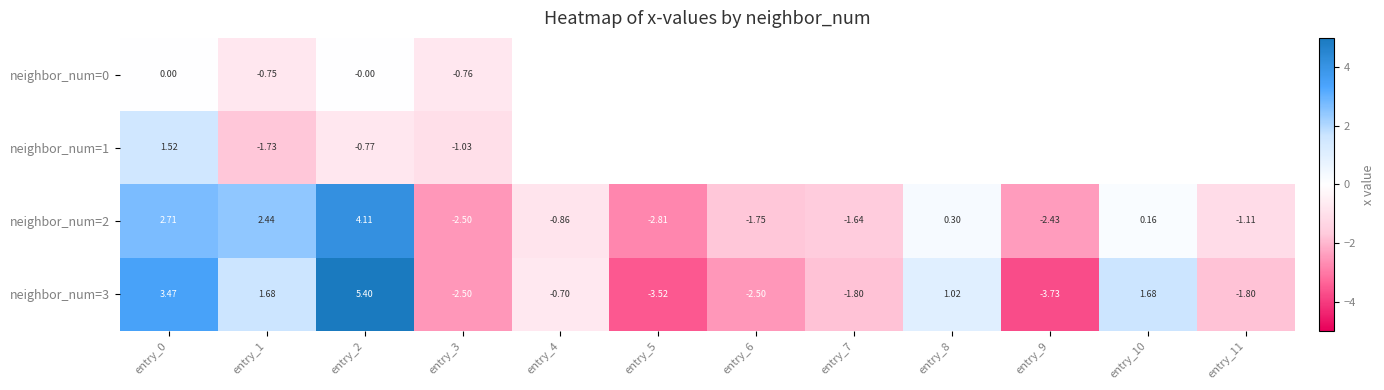

Is the value of neighbor_num=3 at entry_11 greater than the value of neighbor_num=0 at entry_1?

No